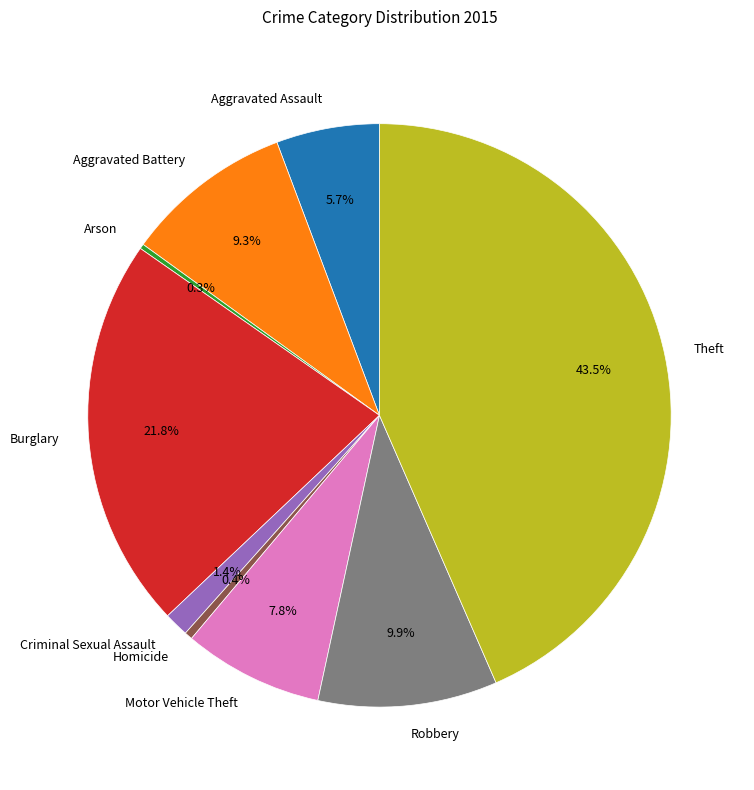

Which slice is the largest?

Theft